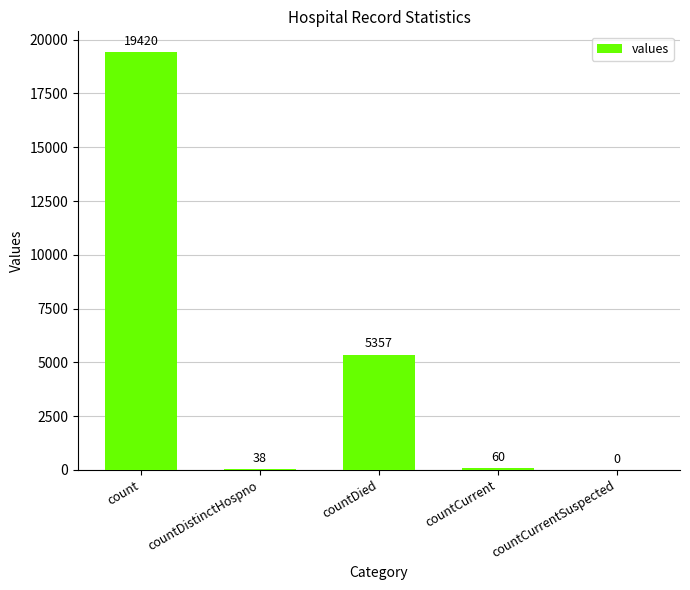

Is it true that the value at count is 19420?

True